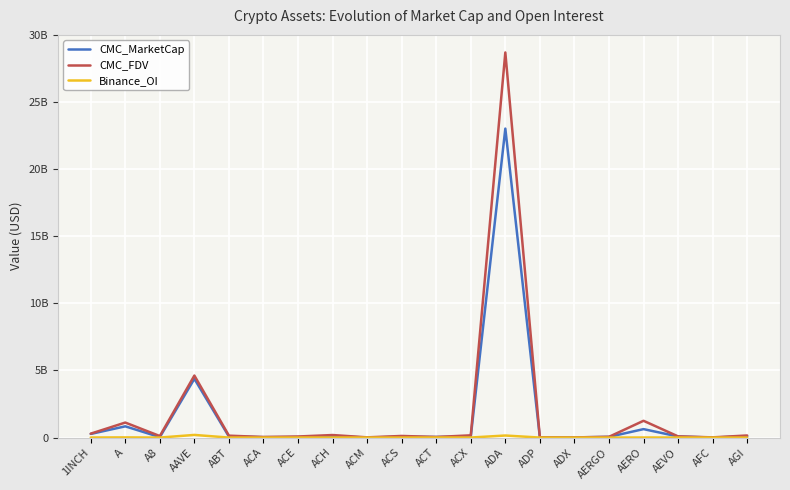

Is this an area chart (filled region under the line)?

No